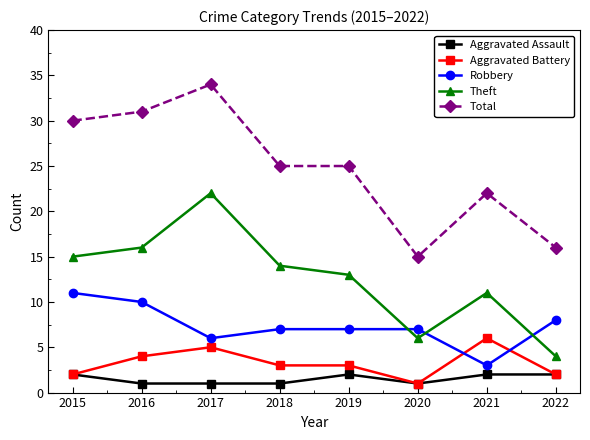

Does the chart have visible grid lines?

No